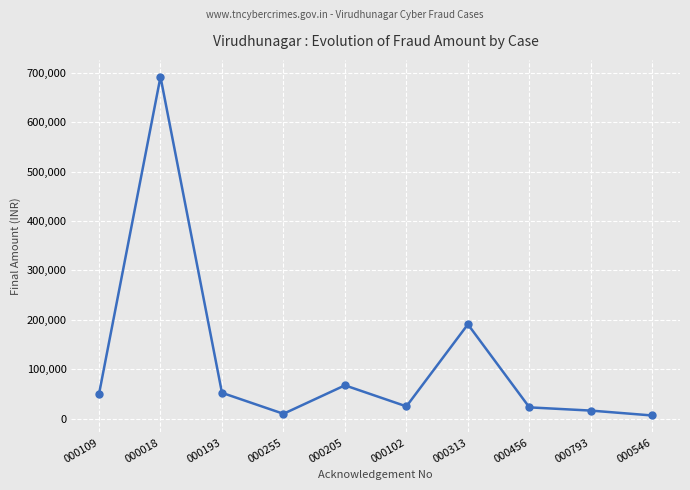

Is this an area chart (filled region under the line)?

No